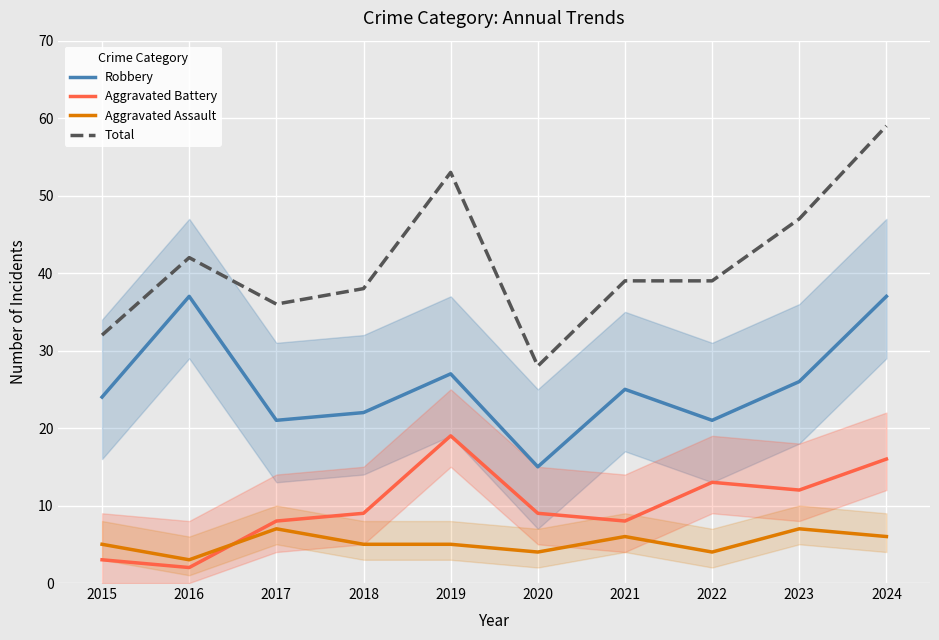

How many interior local valleys does the Total series have?

2